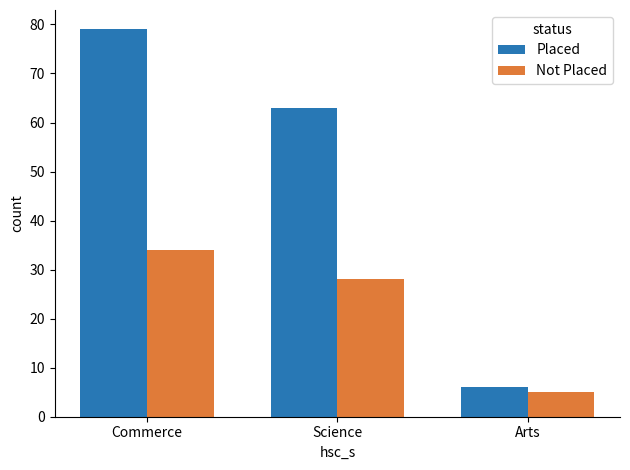

Where is Placed nearest to the value 42?

Science